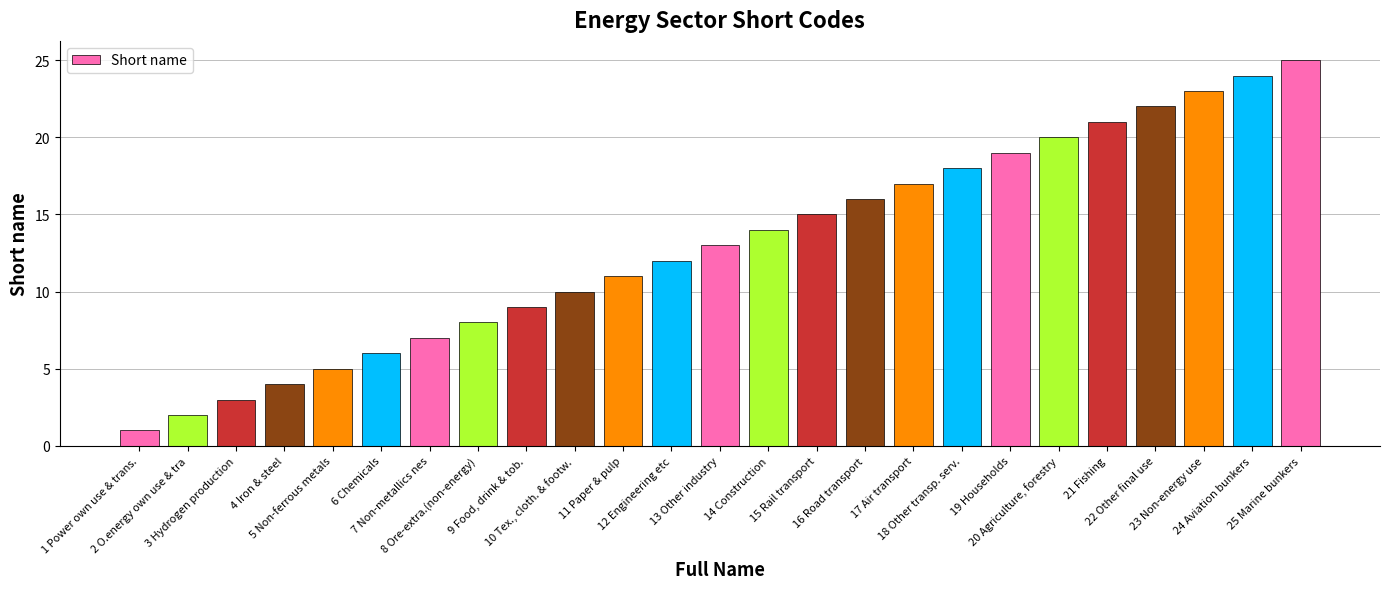

What is the value of the 24th bar from the left?

24